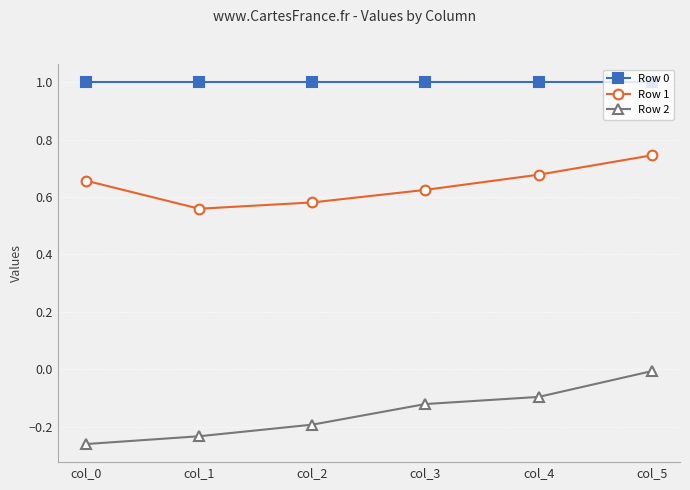

What is the value of the Row 0 point at the 6th from the left?

1.0